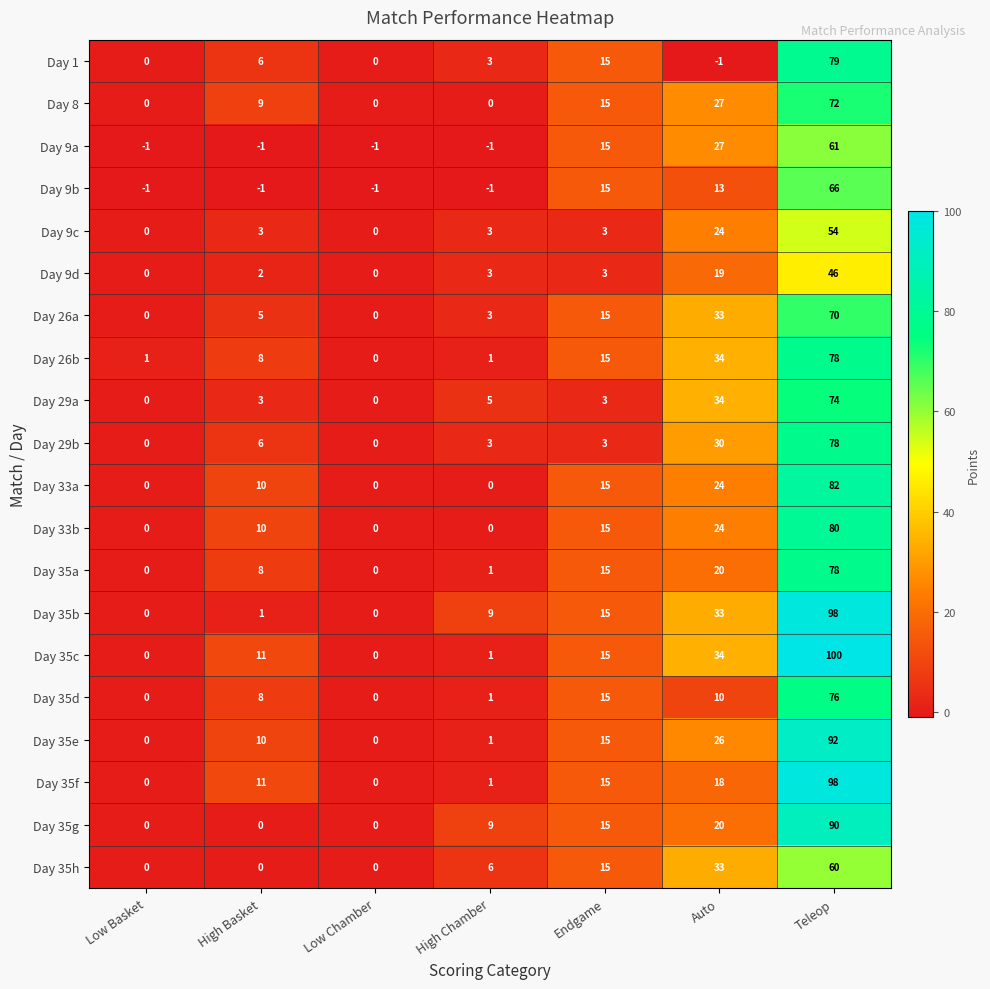

What is the difference between the maximum and minimum values in the Day 35a series?

78